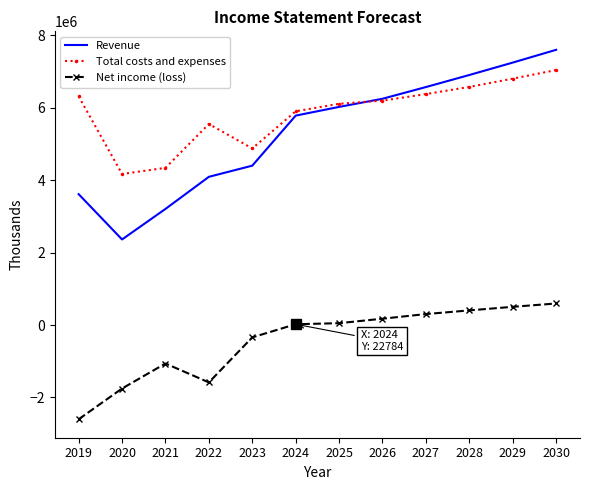

Which series has the largest total across all categories?

Total costs and expenses